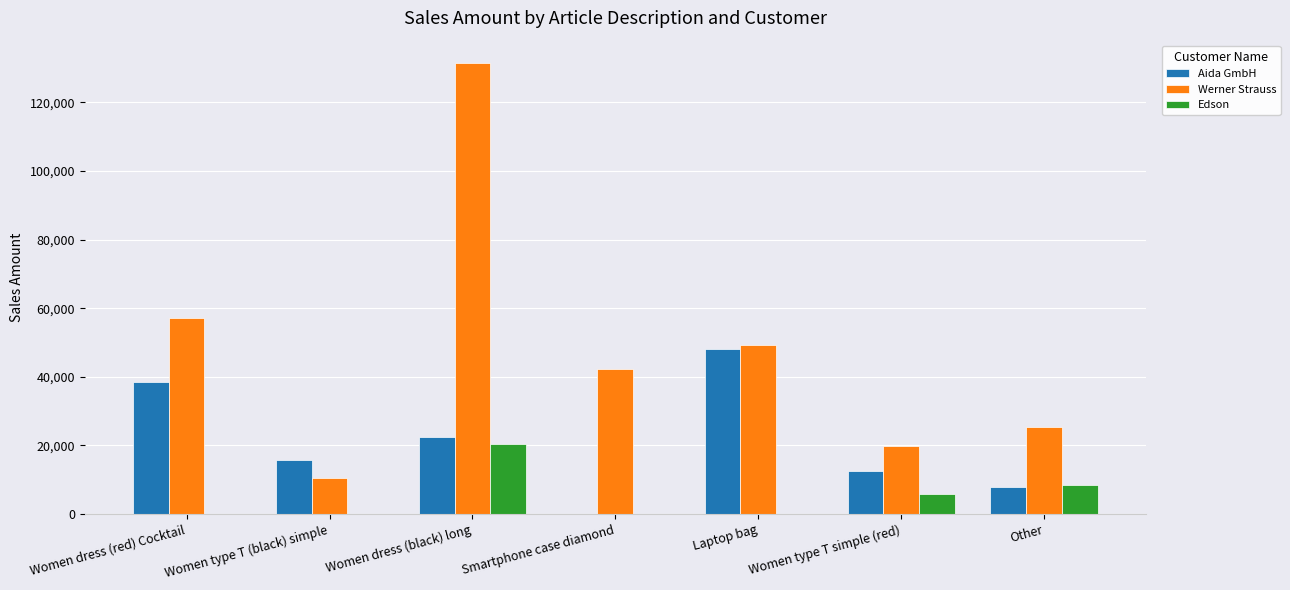

What is the greatest value displayed?

131380